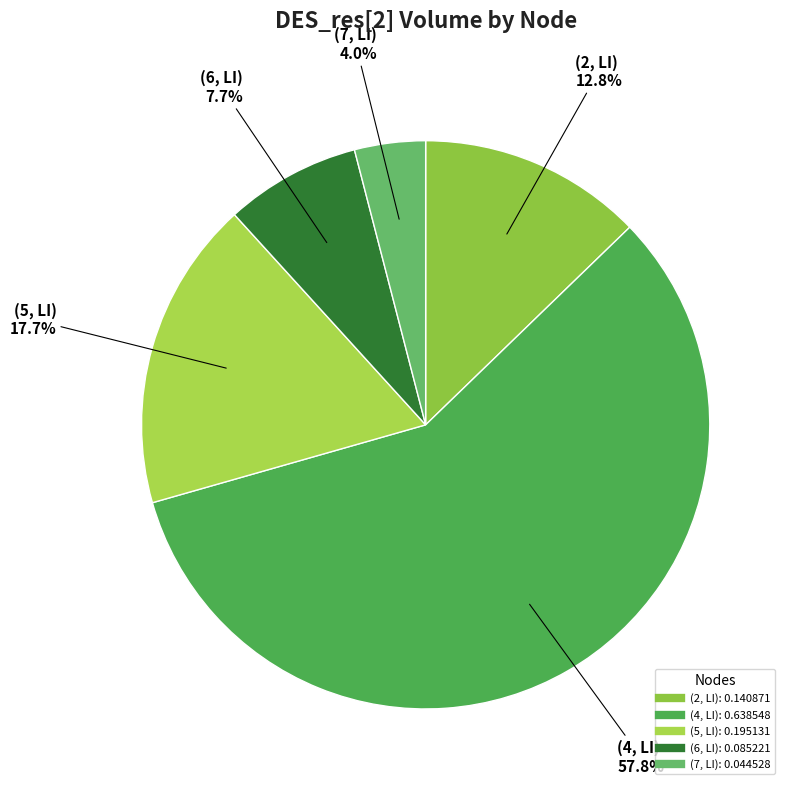

Count the number of slices in the pie.

5